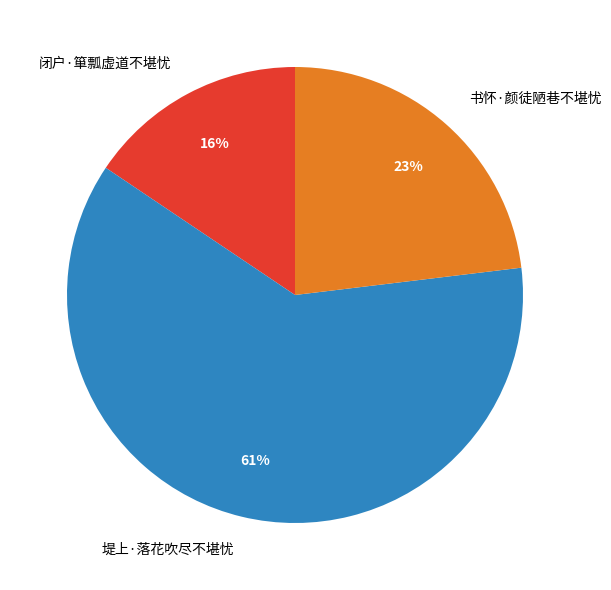

Which slice represents more than half of the pie?

堤上·落花吹尽不堪忧